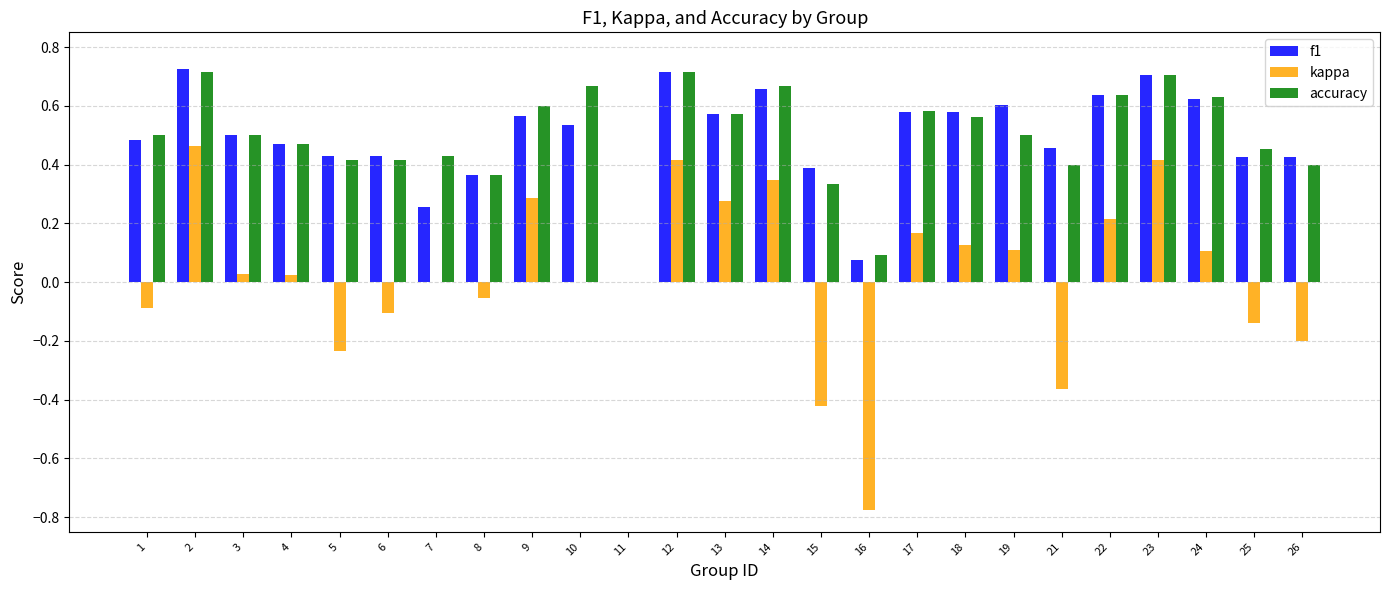

Count the number of data series in this chart.

3